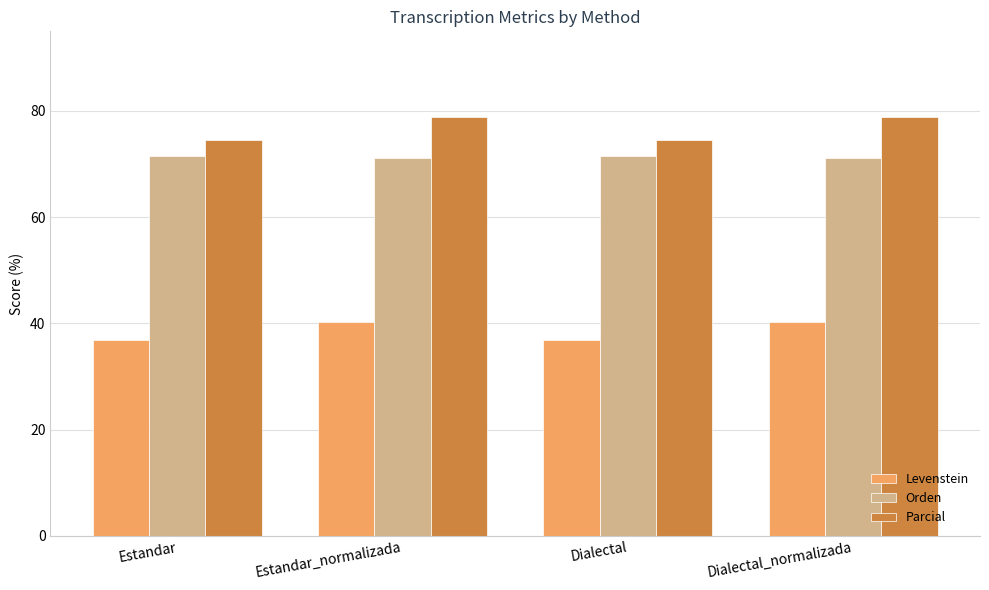

What is the label of the 3rd bar from the right?

Estandar_normalizada